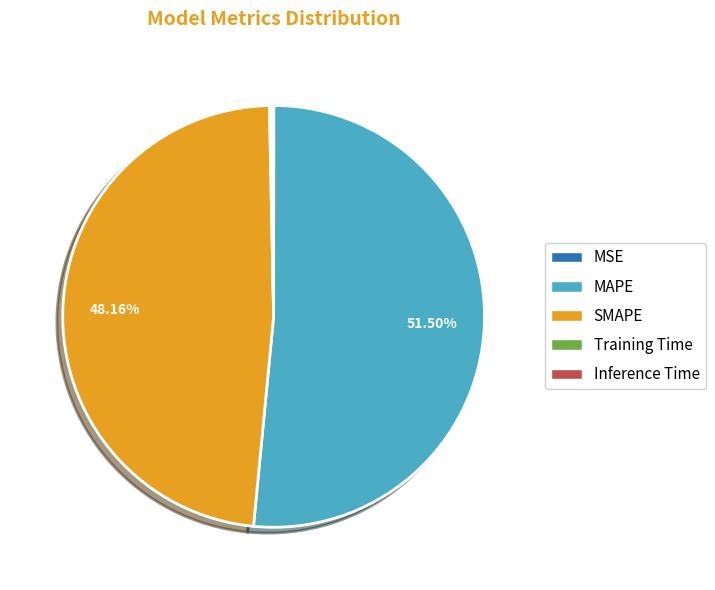

Is there any slice that represents more than half of the pie?

Yes